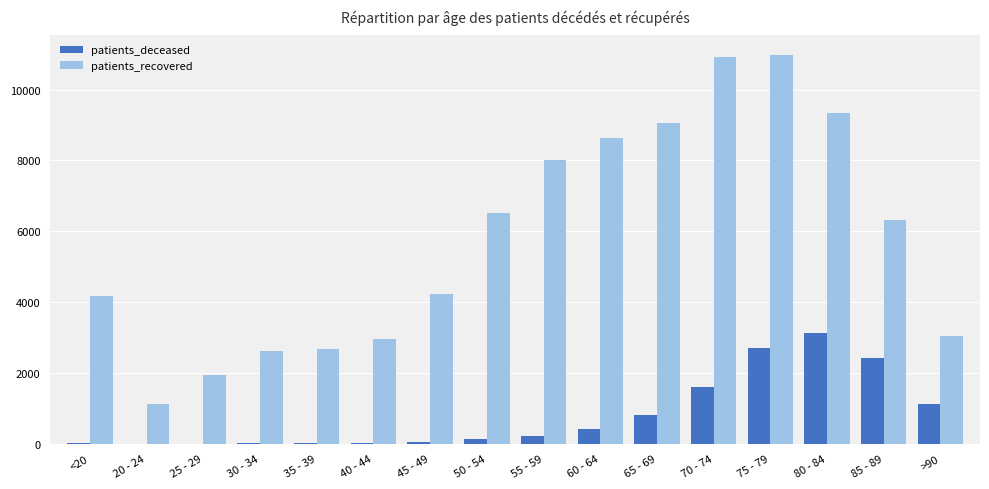

What is the maximum value for patients_recovered?

10983